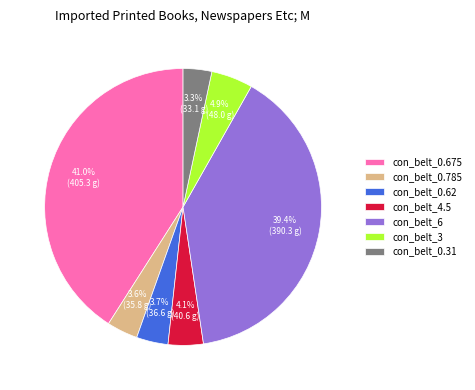

Which slice is the largest?

con_belt_0.675